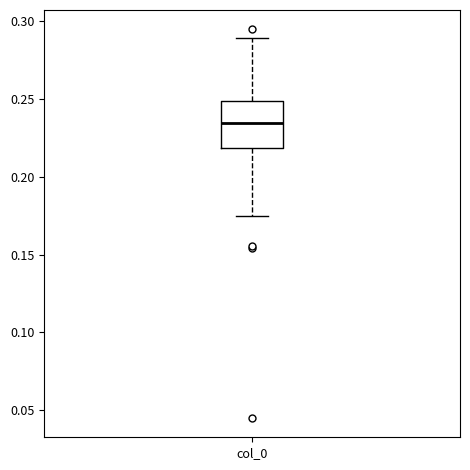

Where is the lower edge of the box for col_0 on the y-axis? The values are not printed on the chart, so give them approximately, as read against the axis.

0.220